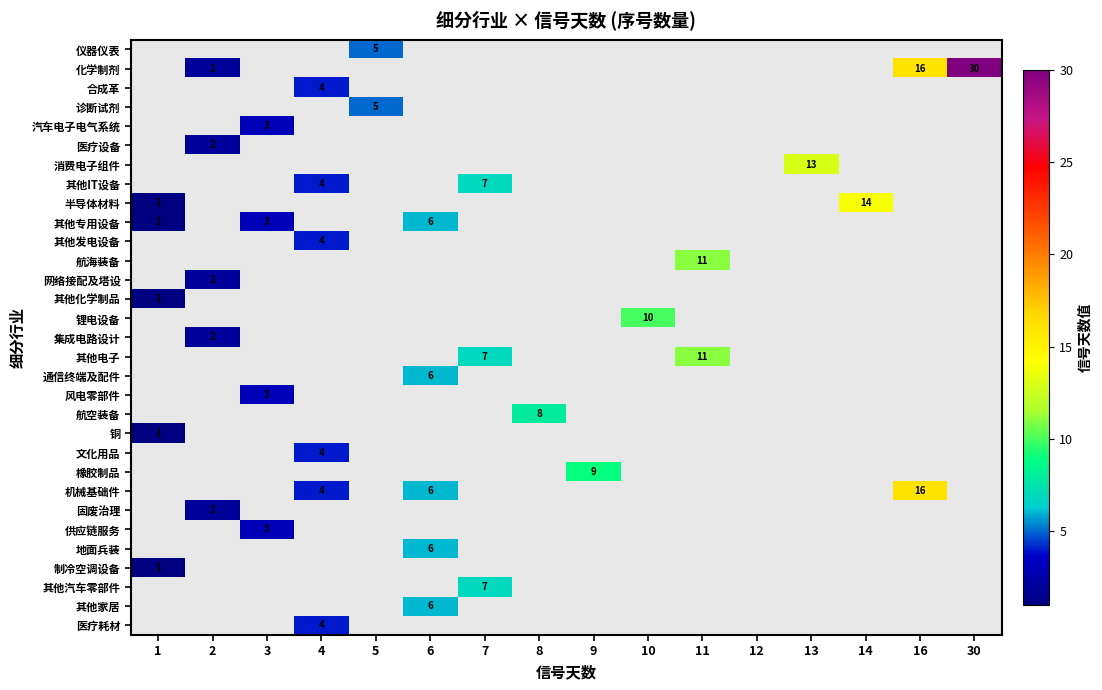

The value of 其他化学制品 at 1 is 1. True or false?

True